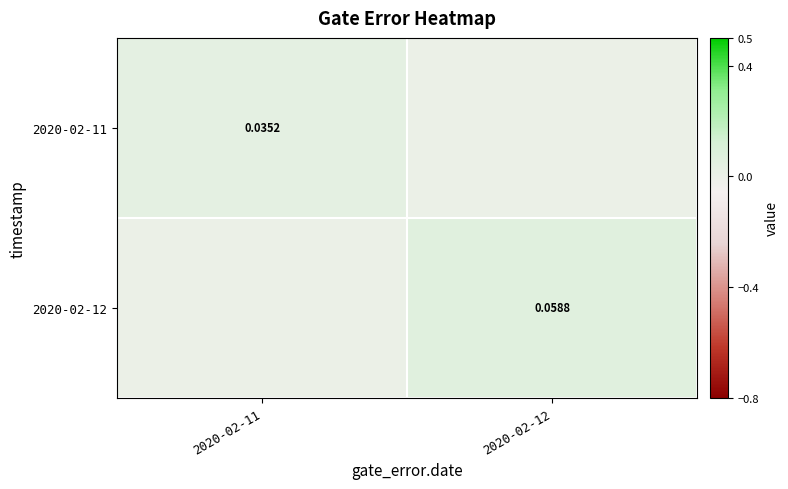

At which category is the sum across all series the highest?

2020-02-12